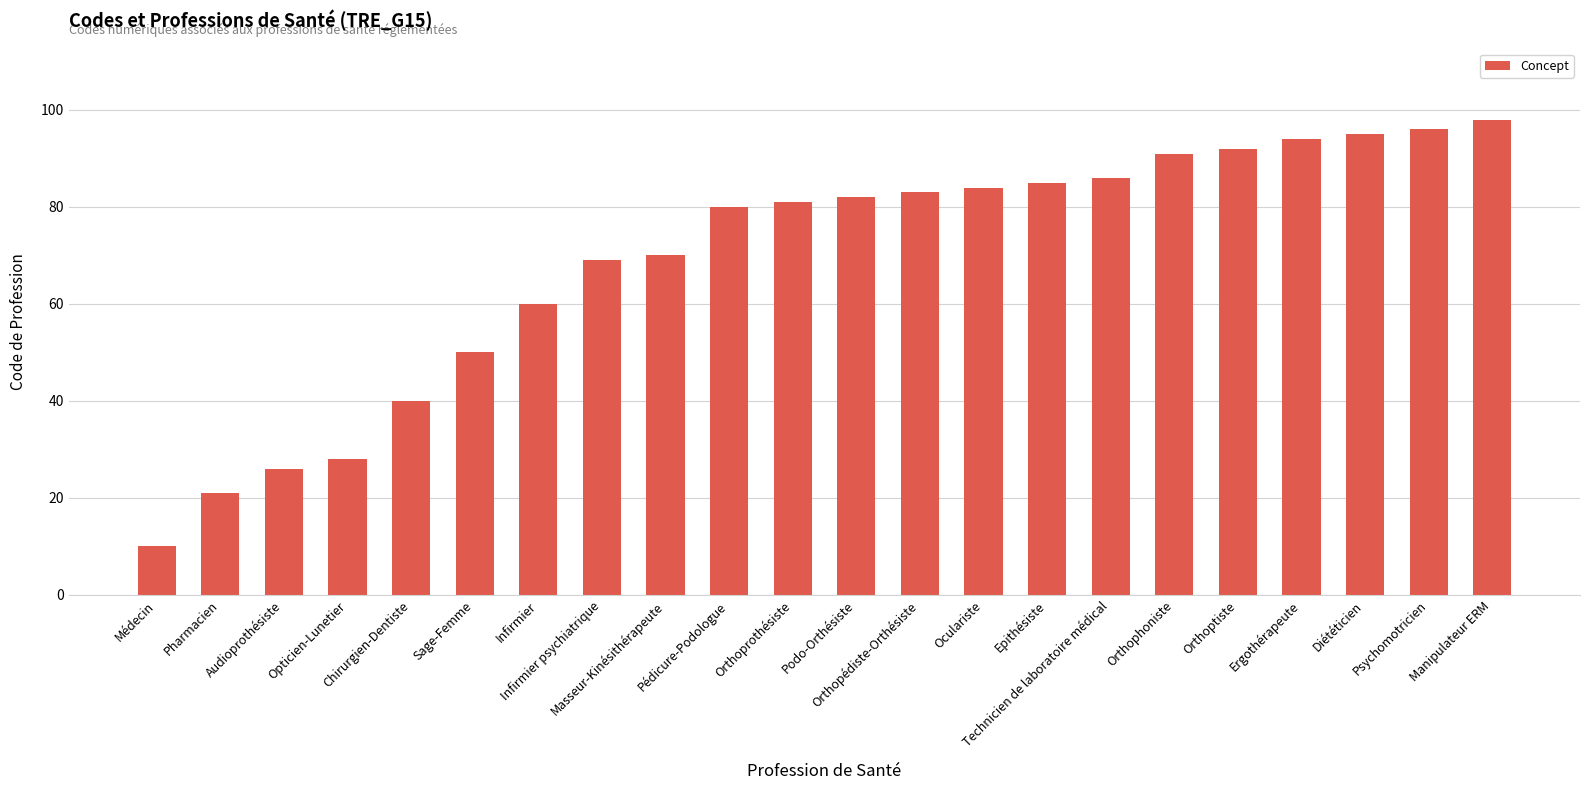

Rank the categories by value from lowest to highest.

Médecin, Pharmacien, Audioprothésiste, Opticien-Lunetier, Chirurgien-Dentiste, Sage-Femme, Infirmier, Infirmier psychiatrique, Masseur-Kinésithérapeute, Pédicure-Podologue, Orthoprothésiste, Podo-Orthésiste, Orthopédiste-Orthésiste, Oculariste, Epithésiste, Technicien de laboratoire médical, Orthophoniste, Orthoptiste, Ergothérapeute, Diététicien, Psychomotricien, Manipulateur ERM